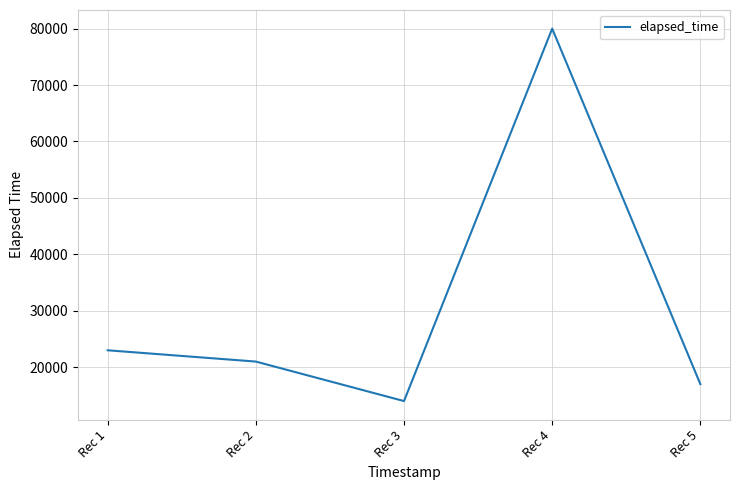

How many values are below 21000?

2